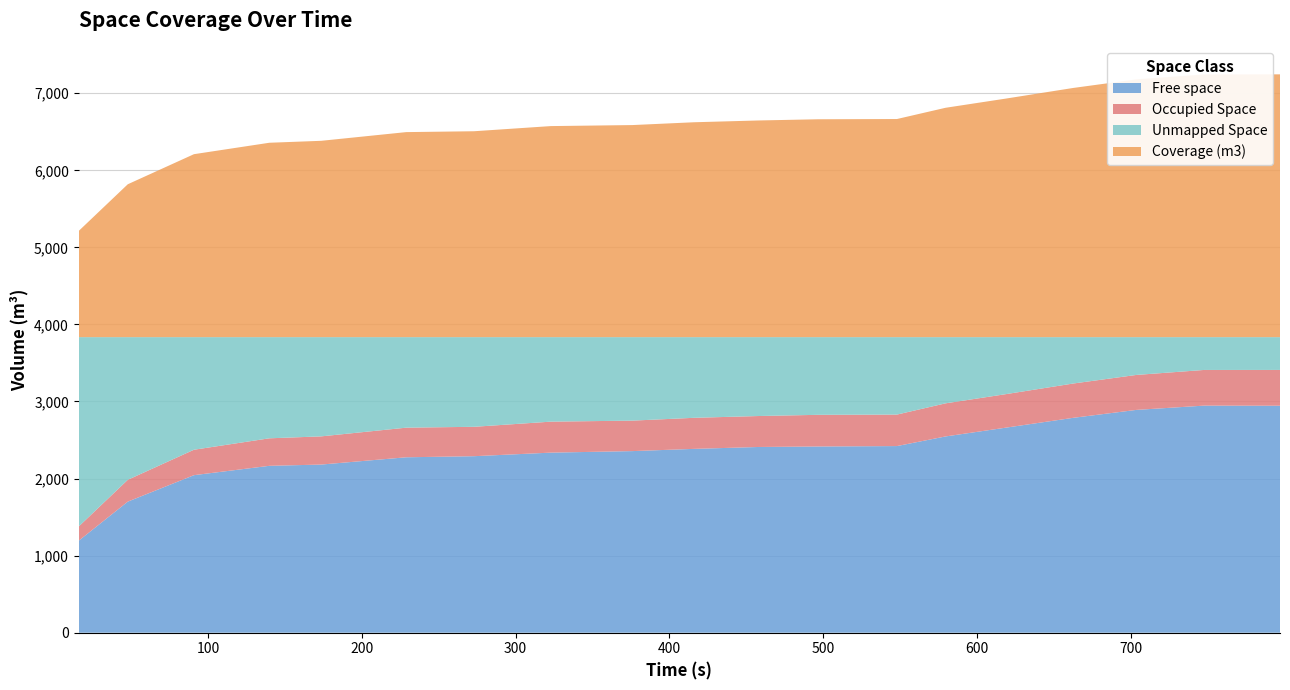

What is the highest value of the Free space series?

2946.5